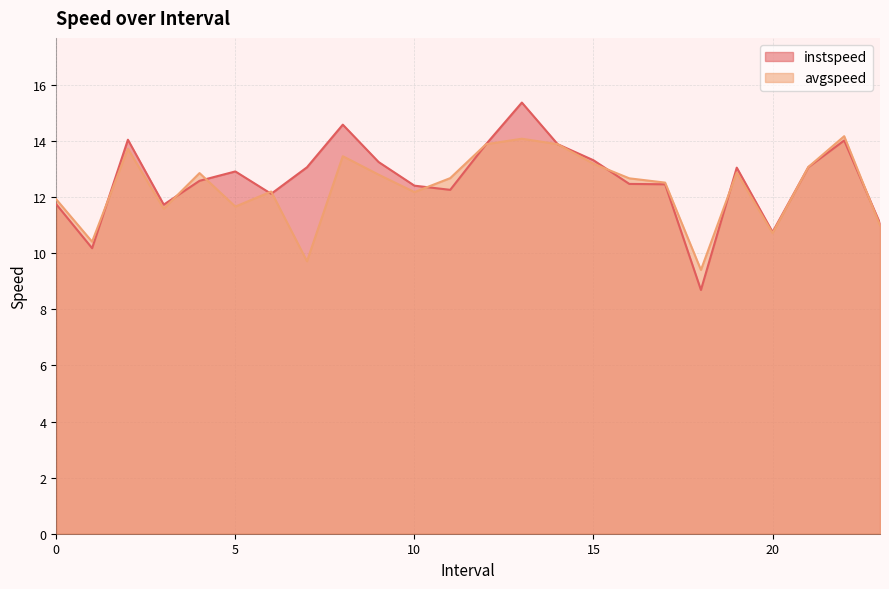

What is the total value across all series at 23.0?

22.1